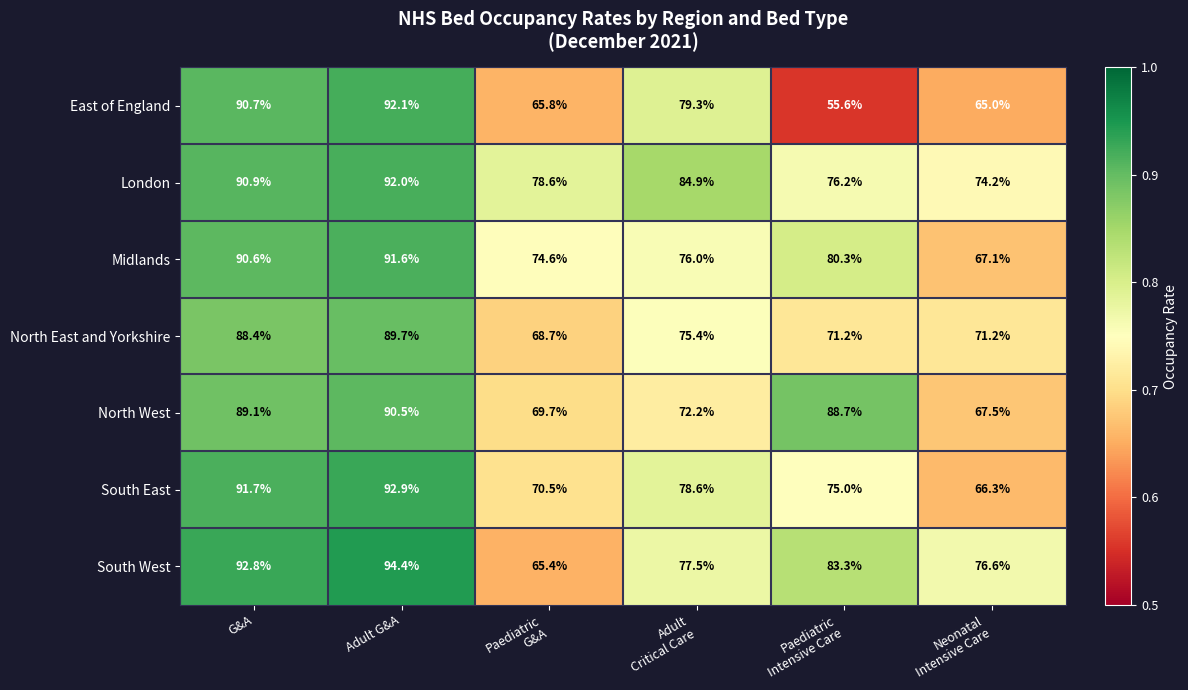

What is the greatest value displayed?

94.4